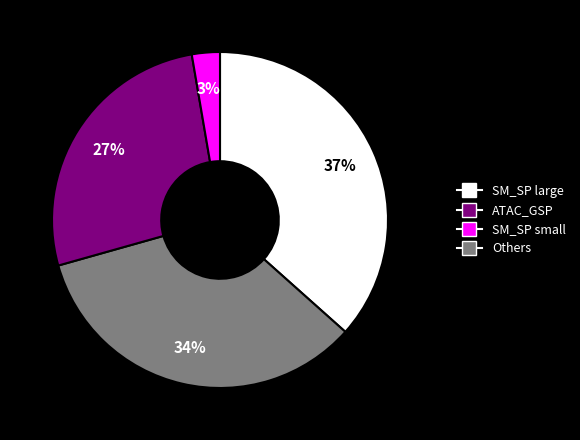

To the nearest percent, what is the average slice percentage?

25%